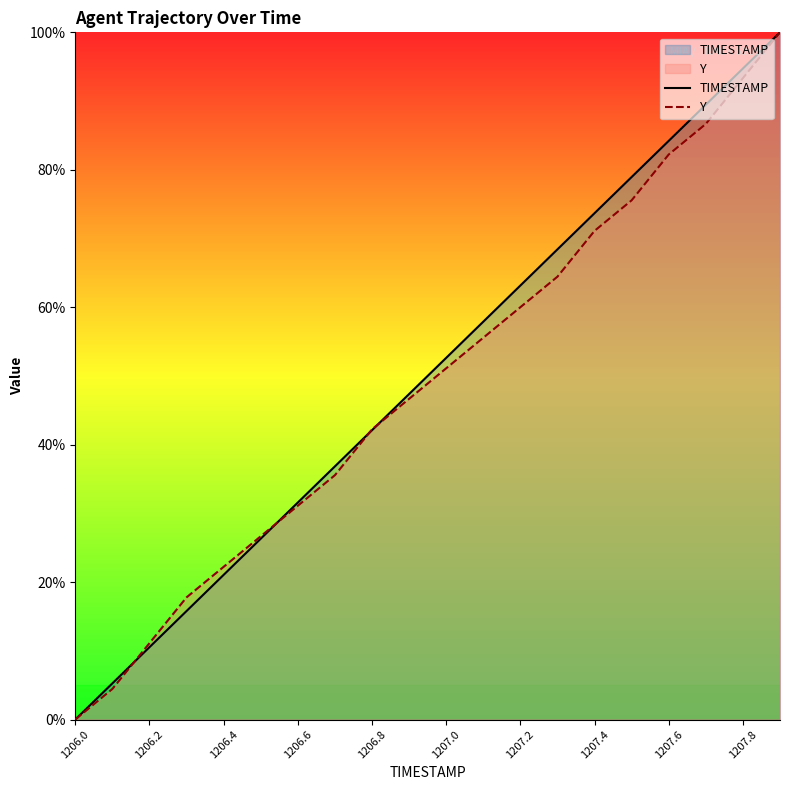

Which series changed the most between 1206.2 and 1206.6?

TIMESTAMP